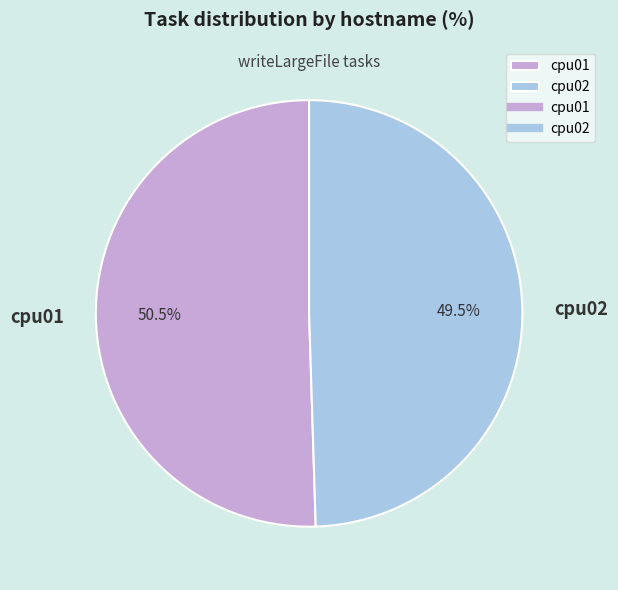

Between cpu01 and cpu02, which is larger?

cpu01